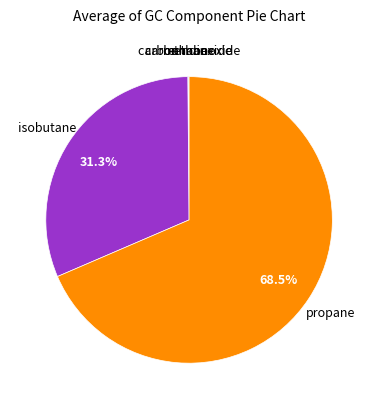

What is the smallest slice in the pie chart?

carbon dioxide